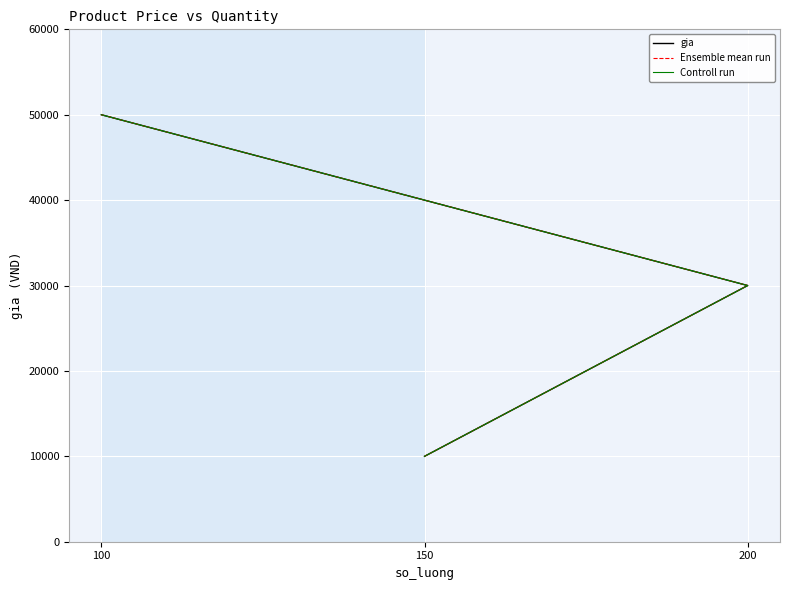

Between 100 and 150, which is larger?

100